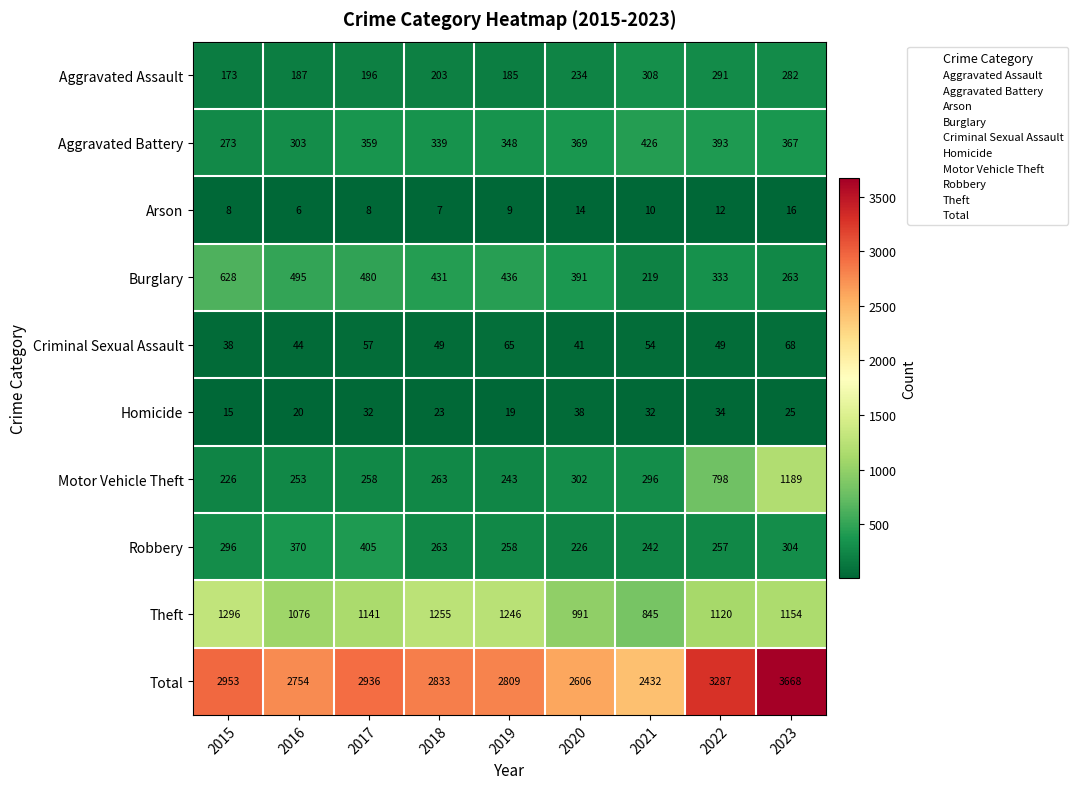

What is the sum of all Homicide values?

238